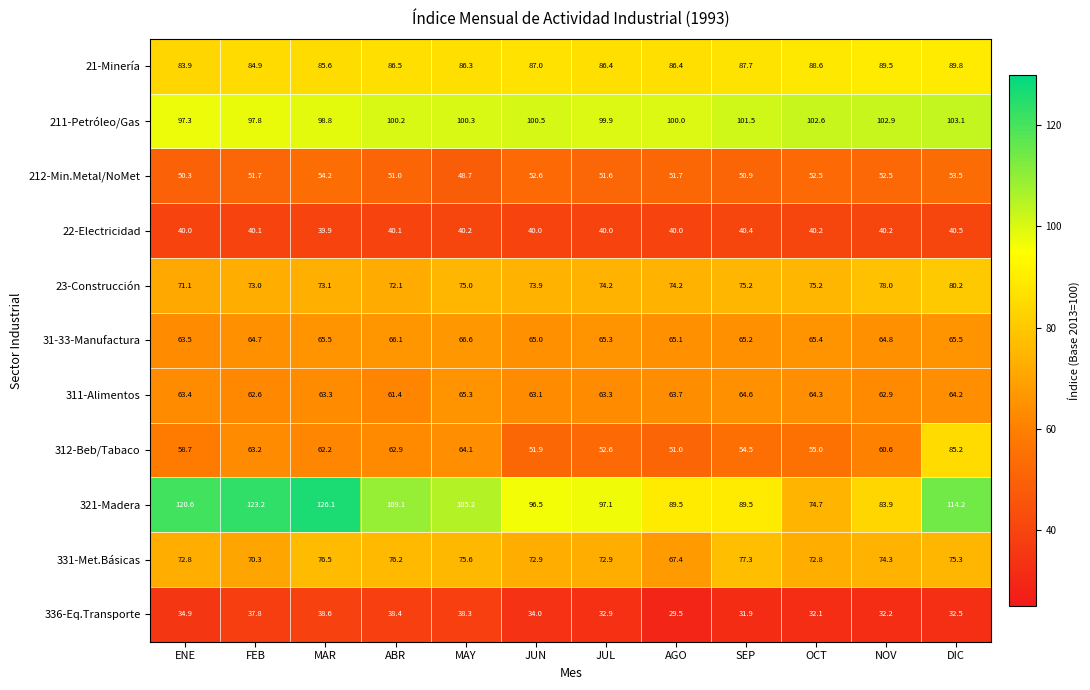

Which label corresponds to the smallest value in the chart?

AGO